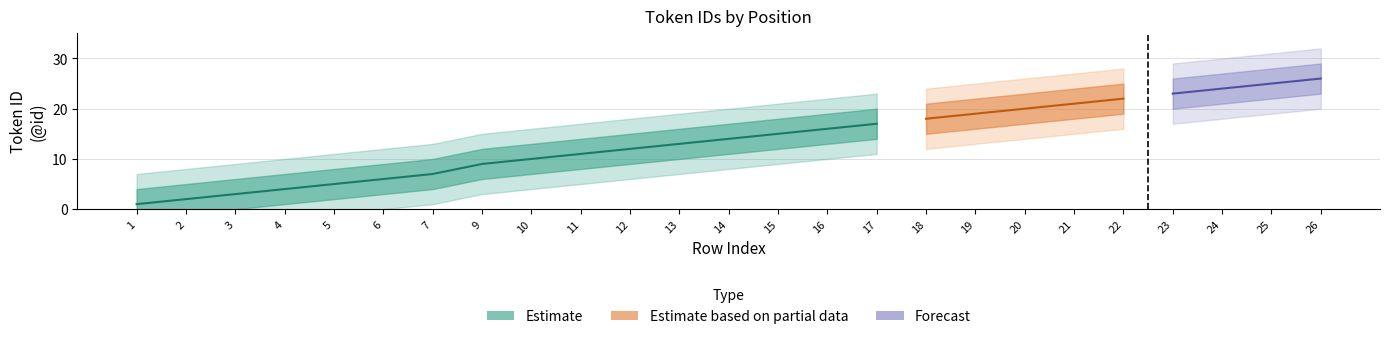

True or false: Mid has more than 0 points higher than both neighbors.

False